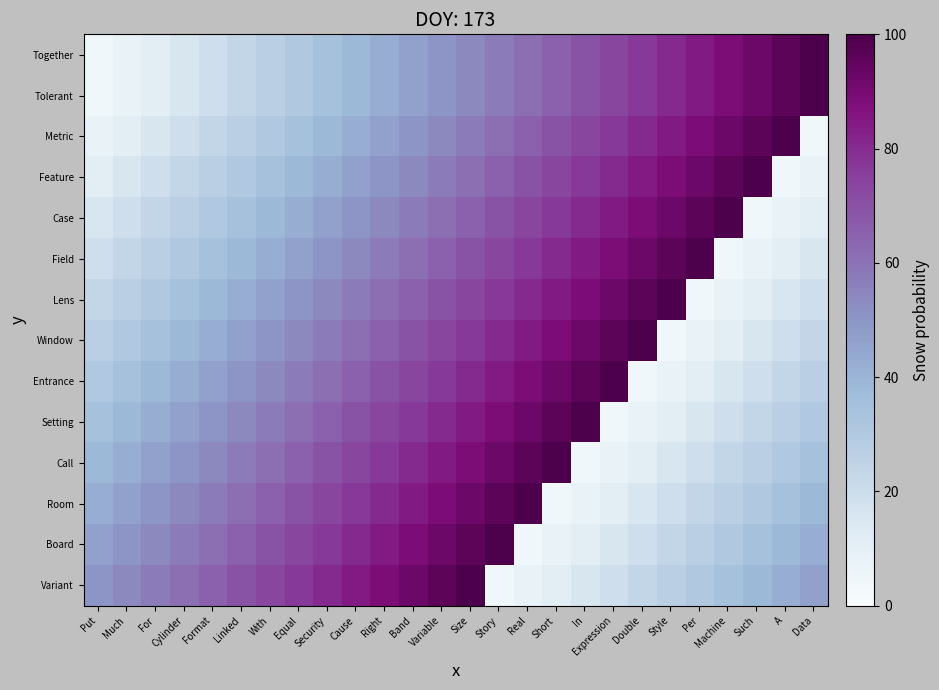

Reading right to left, list all the values displayed in this chart.

Together: Data=100.0	A=96.2	Such=92.3	Machine=88.5	Per=84.6	Style=80.8	Double=76.9	Expression=73.1	In=69.2	Short=65.4	Real=61.5	Story=57.7	Size=53.8	Variable=50.0	Band=46.2	Right=42.3	Cause=38.5	Security=34.6	Equal=30.8	With=26.9	Linked=23.1	Format=19.2	Cylinder=15.4	For=11.5	Much=7.7	Put=3.8
Tolerant: Data=100.0	A=96.2	Such=92.3	Machine=88.5	Per=84.6	Style=80.8	Double=76.9	Expression=73.1	In=69.2	Short=65.4	Real=61.5	Story=57.7	Size=53.8	Variable=50.0	Band=46.2	Right=42.3	Cause=38.5	Security=34.6	Equal=30.8	With=26.9	Linked=23.1	Format=19.2	Cylinder=15.4	For=11.5	Much=7.7	Put=3.8
Metric: Data=3.8	A=100.0	Such=96.2	Machine=92.3	Per=88.5	Style=84.6	Double=80.8	Expression=76.9	In=73.1	Short=69.2	Real=65.4	Story=61.5	Size=57.7	Variable=53.8	Band=50.0	Right=46.2	Cause=42.3	Security=38.5	Equal=34.6	With=30.8	Linked=26.9	Format=23.1	Cylinder=19.2	For=15.4	Much=11.5	Put=7.7
Feature: Data=7.7	A=3.8	Such=100.0	Machine=96.2	Per=92.3	Style=88.5	Double=84.6	Expression=80.8	In=76.9	Short=73.1	Real=69.2	Story=65.4	Size=61.5	Variable=57.7	Band=53.8	Right=50.0	Cause=46.2	Security=42.3	Equal=38.5	With=34.6	Linked=30.8	Format=26.9	Cylinder=23.1	For=19.2	Much=15.4	Put=11.5
Case: Data=11.5	A=7.7	Such=3.8	Machine=100.0	Per=96.2	Style=92.3	Double=88.5	Expression=84.6	In=80.8	Short=76.9	Real=73.1	Story=69.2	Size=65.4	Variable=61.5	Band=57.7	Right=53.8	Cause=50.0	Security=46.2	Equal=42.3	With=38.5	Linked=34.6	Format=30.8	Cylinder=26.9	For=23.1	Much=19.2	Put=15.4
Field: Data=15.4	A=11.5	Such=7.7	Machine=3.8	Per=100.0	Style=96.2	Double=92.3	Expression=88.5	In=84.6	Short=80.8	Real=76.9	Story=73.1	Size=69.2	Variable=65.4	Band=61.5	Right=57.7	Cause=53.8	Security=50.0	Equal=46.2	With=42.3	Linked=38.5	Format=34.6	Cylinder=30.8	For=26.9	Much=23.1	Put=19.2
Lens: Data=19.2	A=15.4	Such=11.5	Machine=7.7	Per=3.8	Style=100.0	Double=96.2	Expression=92.3	In=88.5	Short=84.6	Real=80.8	Story=76.9	Size=73.1	Variable=69.2	Band=65.4	Right=61.5	Cause=57.7	Security=53.8	Equal=50.0	With=46.2	Linked=42.3	Format=38.5	Cylinder=34.6	For=30.8	Much=26.9	Put=23.1
Window: Data=23.1	A=19.2	Such=15.4	Machine=11.5	Per=7.7	Style=3.8	Double=100.0	Expression=96.2	In=92.3	Short=88.5	Real=84.6	Story=80.8	Size=76.9	Variable=73.1	Band=69.2	Right=65.4	Cause=61.5	Security=57.7	Equal=53.8	With=50.0	Linked=46.2	Format=42.3	Cylinder=38.5	For=34.6	Much=30.8	Put=26.9
Entrance: Data=26.9	A=23.1	Such=19.2	Machine=15.4	Per=11.5	Style=7.7	Double=3.8	Expression=100.0	In=96.2	Short=92.3	Real=88.5	Story=84.6	Size=80.8	Variable=76.9	Band=73.1	Right=69.2	Cause=65.4	Security=61.5	Equal=57.7	With=53.8	Linked=50.0	Format=46.2	Cylinder=42.3	For=38.5	Much=34.6	Put=30.8
Setting: Data=30.8	A=26.9	Such=23.1	Machine=19.2	Per=15.4	Style=11.5	Double=7.7	Expression=3.8	In=100.0	Short=96.2	Real=92.3	Story=88.5	Size=84.6	Variable=80.8	Band=76.9	Right=73.1	Cause=69.2	Security=65.4	Equal=61.5	With=57.7	Linked=53.8	Format=50.0	Cylinder=46.2	For=42.3	Much=38.5	Put=34.6
Call: Data=34.6	A=30.8	Such=26.9	Machine=23.1	Per=19.2	Style=15.4	Double=11.5	Expression=7.7	In=3.8	Short=100.0	Real=96.2	Story=92.3	Size=88.5	Variable=84.6	Band=80.8	Right=76.9	Cause=73.1	Security=69.2	Equal=65.4	With=61.5	Linked=57.7	Format=53.8	Cylinder=50.0	For=46.2	Much=42.3	Put=38.5
Room: Data=38.5	A=34.6	Such=30.8	Machine=26.9	Per=23.1	Style=19.2	Double=15.4	Expression=11.5	In=7.7	Short=3.8	Real=100.0	Story=96.2	Size=92.3	Variable=88.5	Band=84.6	Right=80.8	Cause=76.9	Security=73.1	Equal=69.2	With=65.4	Linked=61.5	Format=57.7	Cylinder=53.8	For=50.0	Much=46.2	Put=42.3
Board: Data=42.3	A=38.5	Such=34.6	Machine=30.8	Per=26.9	Style=23.1	Double=19.2	Expression=15.4	In=11.5	Short=7.7	Real=3.8	Story=100.0	Size=96.2	Variable=92.3	Band=88.5	Right=84.6	Cause=80.8	Security=76.9	Equal=73.1	With=69.2	Linked=65.4	Format=61.5	Cylinder=57.7	For=53.8	Much=50.0	Put=46.2
Variant: Data=46.2	A=42.3	Such=38.5	Machine=34.6	Per=30.8	Style=26.9	Double=23.1	Expression=19.2	In=15.4	Short=11.5	Real=7.7	Story=3.8	Size=100.0	Variable=96.2	Band=92.3	Right=88.5	Cause=84.6	Security=80.8	Equal=76.9	With=73.1	Linked=69.2	Format=65.4	Cylinder=61.5	For=57.7	Much=53.8	Put=50.0